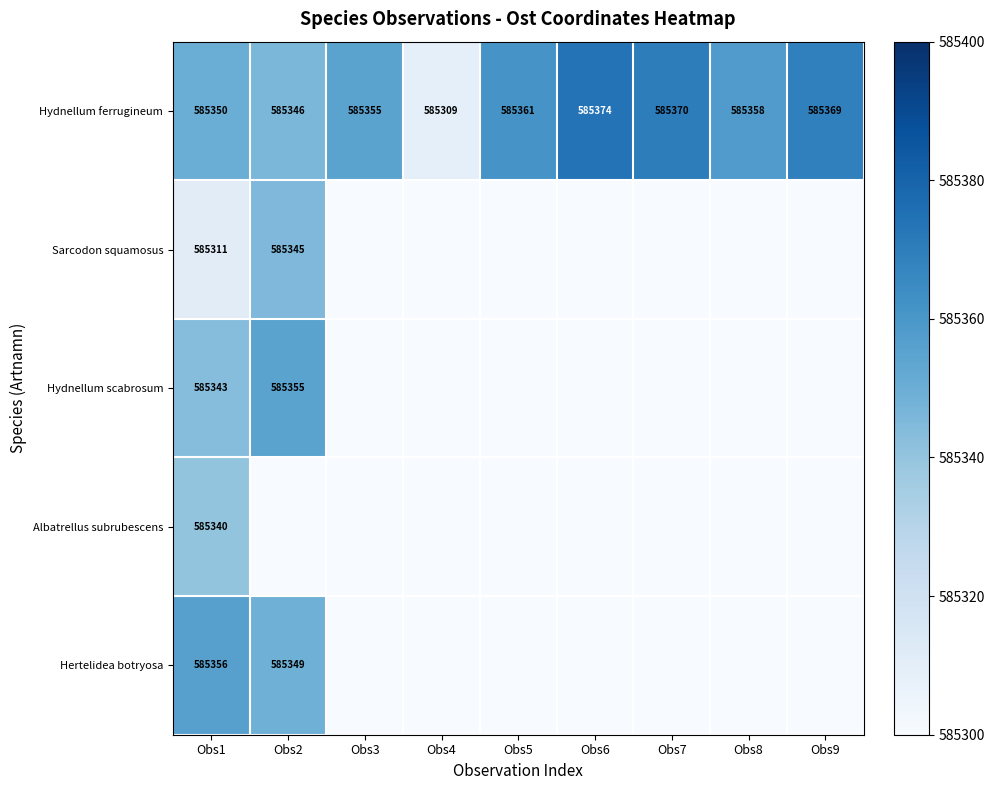

The Albatrellus subrubescens series shows 973738 at Obs1. True or false?

False